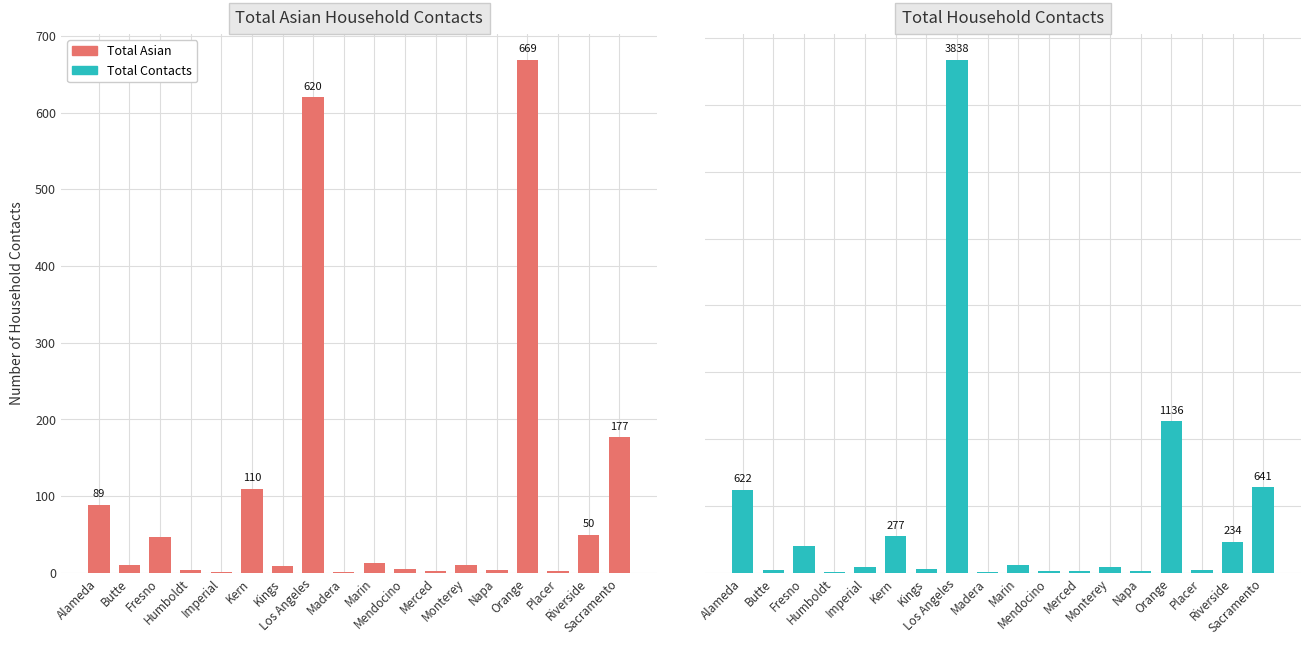

What position from the right is Orange?

4